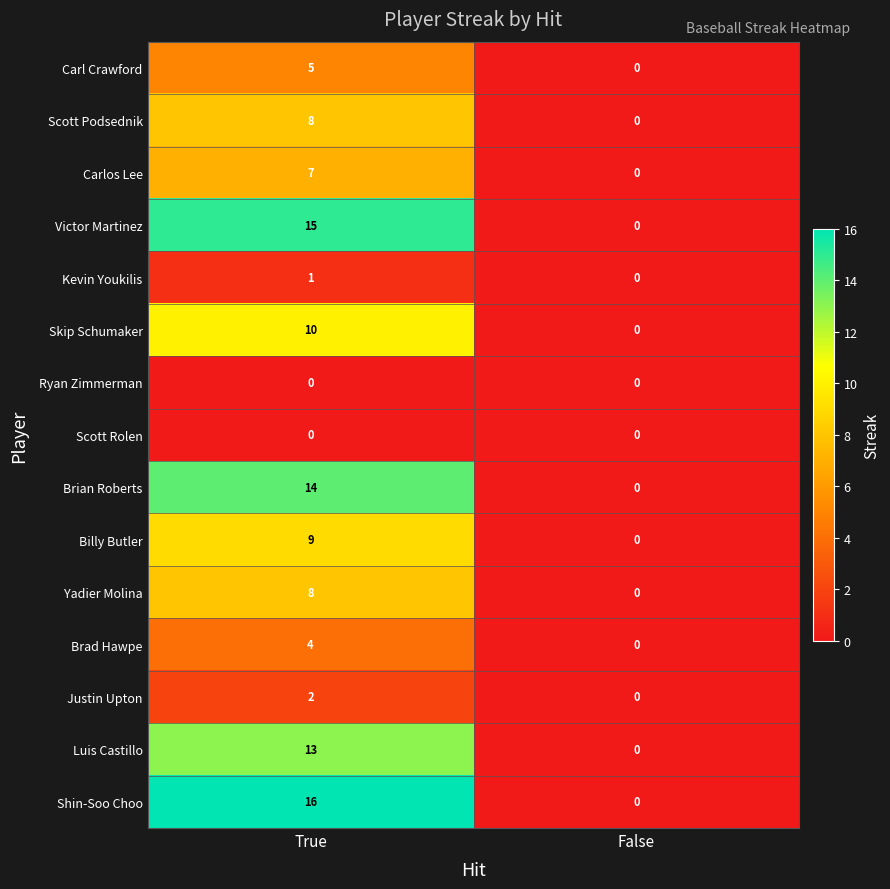

Between True and False, which series saw the biggest shift?

Shin-Soo Choo